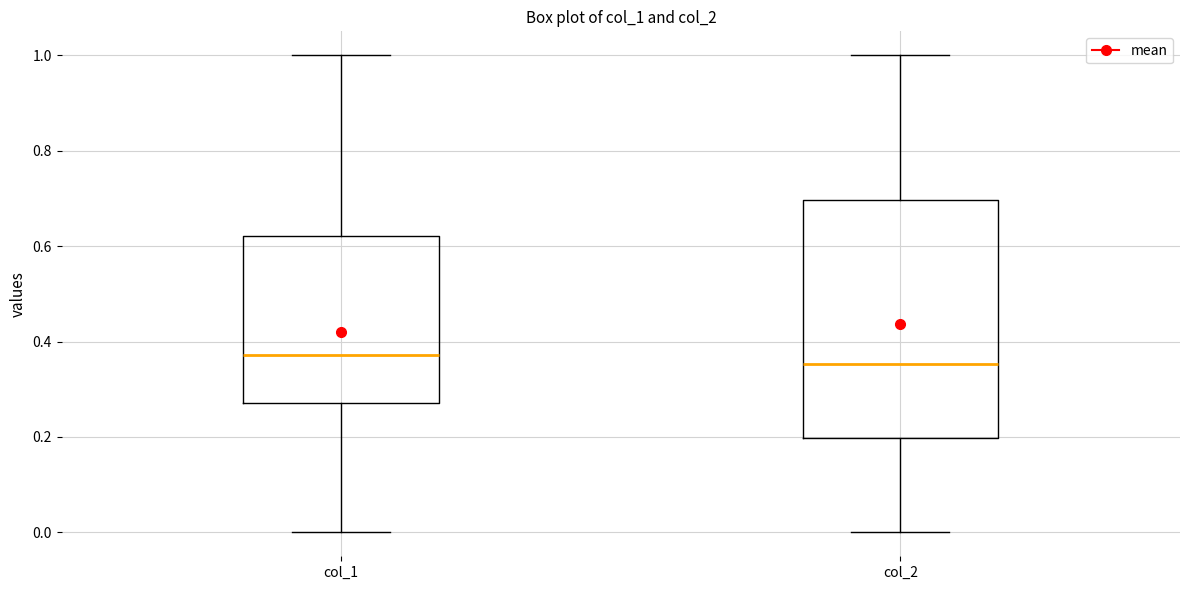

Which box is the tallest, from its lower edge to its upper edge?

col_2